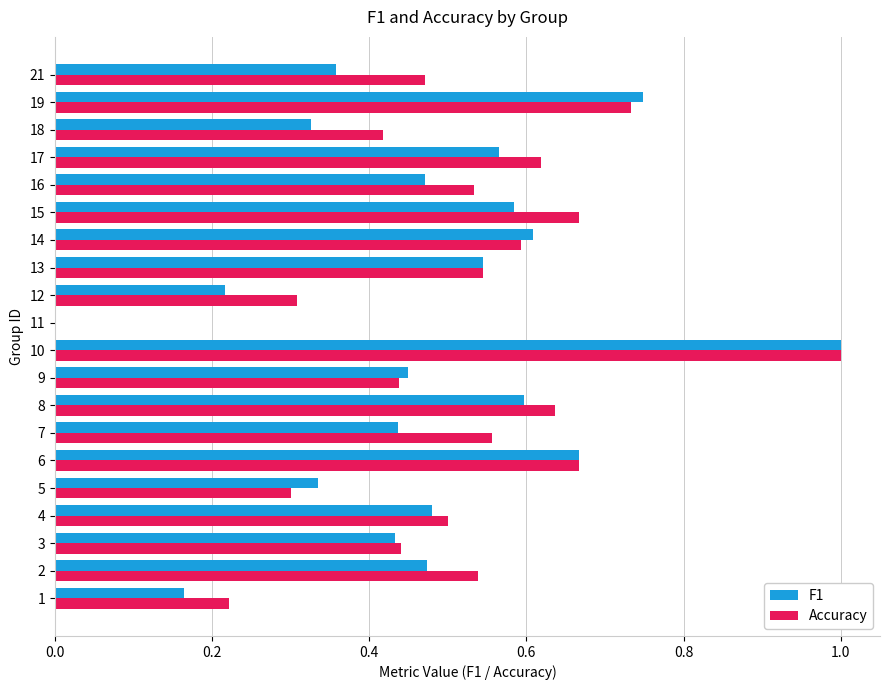

Is it true that Accuracy equals 0.9 at 2?

False